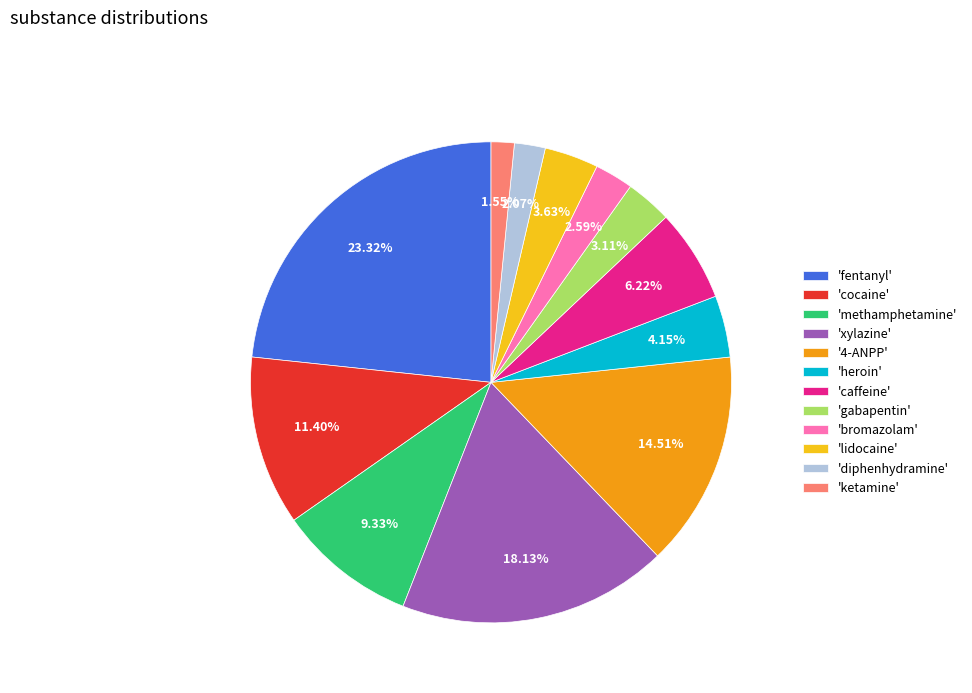

What is the ratio of the value at 'fentanyl' to the value at 'gabapentin'?

7.5